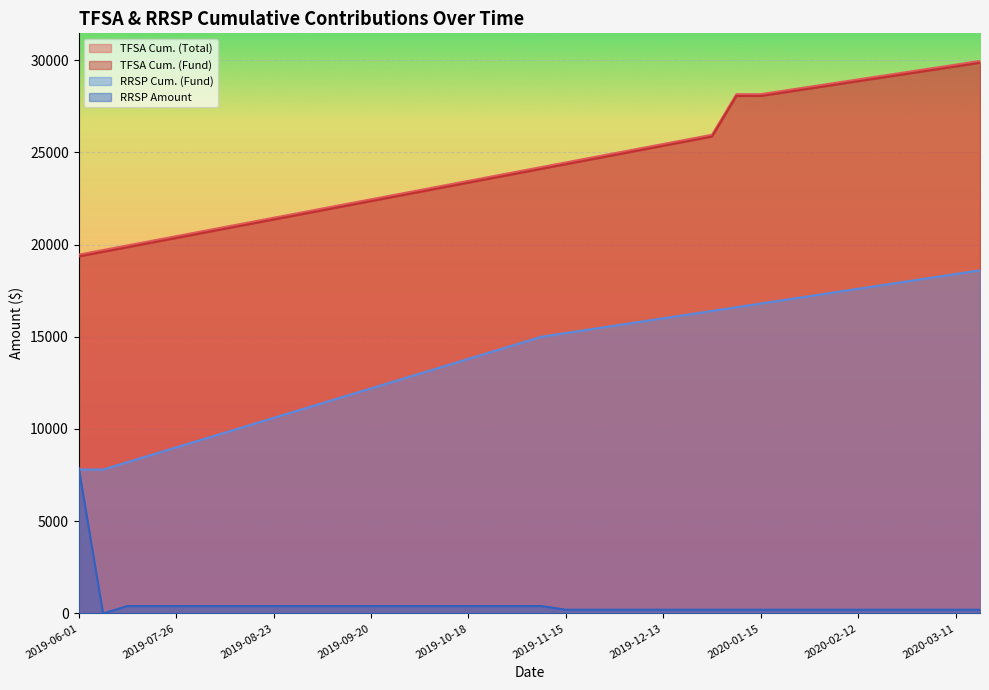

Reading left to right, what are all the values shown in this chart?

TFSA Cum. (Total): 2019-06-01=19450.0	2019-07-05=19700.0	2019-07-12=19950.0	2019-07-19=20200.0	2019-07-26=20450.0	2019-08-02=20700.0	2019-08-09=20950.0	2019-08-16=21200.0	2019-08-23=21450.0	2019-08-30=21700.0	2019-09-06=21950.0	2019-09-13=22200.0	2019-09-20=22450.0	2019-09-27=22700.0	2019-10-04=22950.0	2019-10-11=23200.0	2019-10-18=23450.0	2019-10-25=23700.0	2019-11-01=23950.0	2019-11-08=24200.0	2019-11-15=24450.0	2019-11-22=24700.0	2019-11-29=24950.0	2019-12-06=25200.0	2019-12-13=25450.0	2019-12-20=25700.0	2019-12-27=25950.0	2020-01-11=28150.0	2020-01-15=28150.0	2020-01-22=28350.0	2020-01-29=28550.0	2020-02-05=28750.0	2020-02-12=28950.0	2020-02-19=29150.0	2020-02-26=29350.0	2020-03-04=29550.0	2020-03-11=29750.0	2020-03-18=29950.0
TFSA Cum. (Fund): 2019-06-01=19350.7	2019-07-05=19600.7	2019-07-12=19850.7	2019-07-19=20100.7	2019-07-26=20350.7	2019-08-02=20600.7	2019-08-09=20850.7	2019-08-16=21100.7	2019-08-23=21350.7	2019-08-30=21600.7	2019-09-06=21850.7	2019-09-13=22100.7	2019-09-20=22350.7	2019-09-27=22600.7	2019-10-04=22850.7	2019-10-11=23100.7	2019-10-18=23350.7	2019-10-25=23600.7	2019-11-01=23850.7	2019-11-08=24100.7	2019-11-15=24350.7	2019-11-22=24600.7	2019-11-29=24850.7	2019-12-06=25100.7	2019-12-13=25350.7	2019-12-20=25600.7	2019-12-27=25850.7	2020-01-11=28050.7	2020-01-15=28050.7	2020-01-22=28250.7	2020-01-29=28450.7	2020-02-05=28650.7	2020-02-12=28850.7	2020-02-19=29050.7	2020-02-26=29250.7	2020-03-04=29450.7	2020-03-11=29650.7	2020-03-18=29850.7
RRSP Cum. (Fund): 2019-06-01=7800.0	2019-07-05=7800.0	2019-07-12=8200.0	2019-07-19=8600.0	2019-07-26=9000.0	2019-08-02=9400.0	2019-08-09=9800.0	2019-08-16=10200.0	2019-08-23=10600.0	2019-08-30=11000.0	2019-09-06=11400.0	2019-09-13=11800.0	2019-09-20=12200.0	2019-09-27=12600.0	2019-10-04=13000.0	2019-10-11=13400.0	2019-10-18=13800.0	2019-10-25=14200.0	2019-11-01=14600.0	2019-11-08=15000.0	2019-11-15=15200.0	2019-11-22=15400.0	2019-11-29=15600.0	2019-12-06=15800.0	2019-12-13=16000.0	2019-12-20=16200.0	2019-12-27=16400.0	2020-01-11=16600.0	2020-01-15=16800.0	2020-01-22=17000.0	2020-01-29=17200.0	2020-02-05=17400.0	2020-02-12=17600.0	2020-02-19=17800.0	2020-02-26=18000.0	2020-03-04=18200.0	2020-03-11=18400.0	2020-03-18=18600.0
RRSP Amount: 2019-06-01=7900.0	2019-07-05=0.0	2019-07-12=400.0	2019-07-19=400.0	2019-07-26=400.0	2019-08-02=400.0	2019-08-09=400.0	2019-08-16=400.0	2019-08-23=400.0	2019-08-30=400.0	2019-09-06=400.0	2019-09-13=400.0	2019-09-20=400.0	2019-09-27=400.0	2019-10-04=400.0	2019-10-11=400.0	2019-10-18=400.0	2019-10-25=400.0	2019-11-01=400.0	2019-11-08=400.0	2019-11-15=200.0	2019-11-22=200.0	2019-11-29=200.0	2019-12-06=200.0	2019-12-13=200.0	2019-12-20=200.0	2019-12-27=200.0	2020-01-11=200.0	2020-01-15=200.0	2020-01-22=200.0	2020-01-29=200.0	2020-02-05=200.0	2020-02-12=200.0	2020-02-19=200.0	2020-02-26=200.0	2020-03-04=200.0	2020-03-11=200.0	2020-03-18=200.0